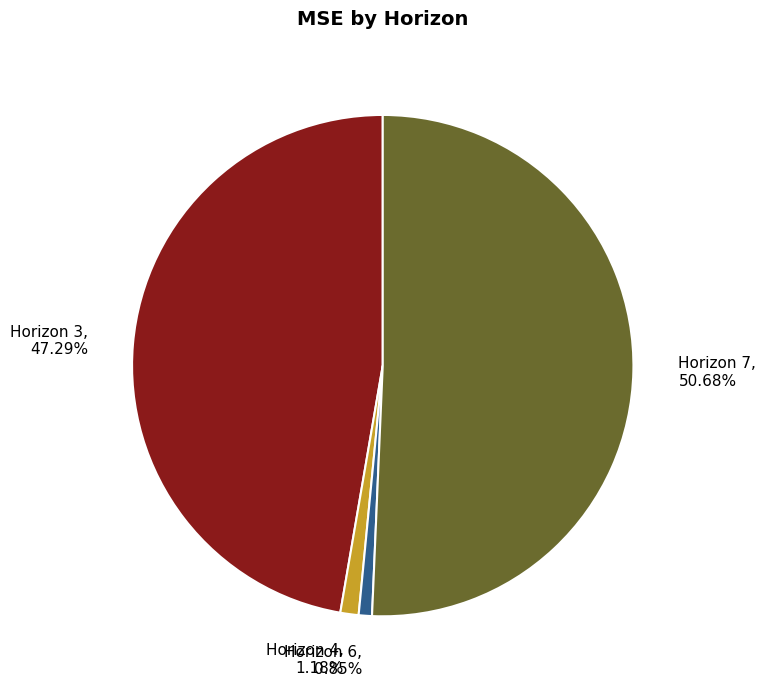

Between Horizon 7, 50.68% and Horizon 3, 47.29%, which is larger?

Horizon 7, 50.68%